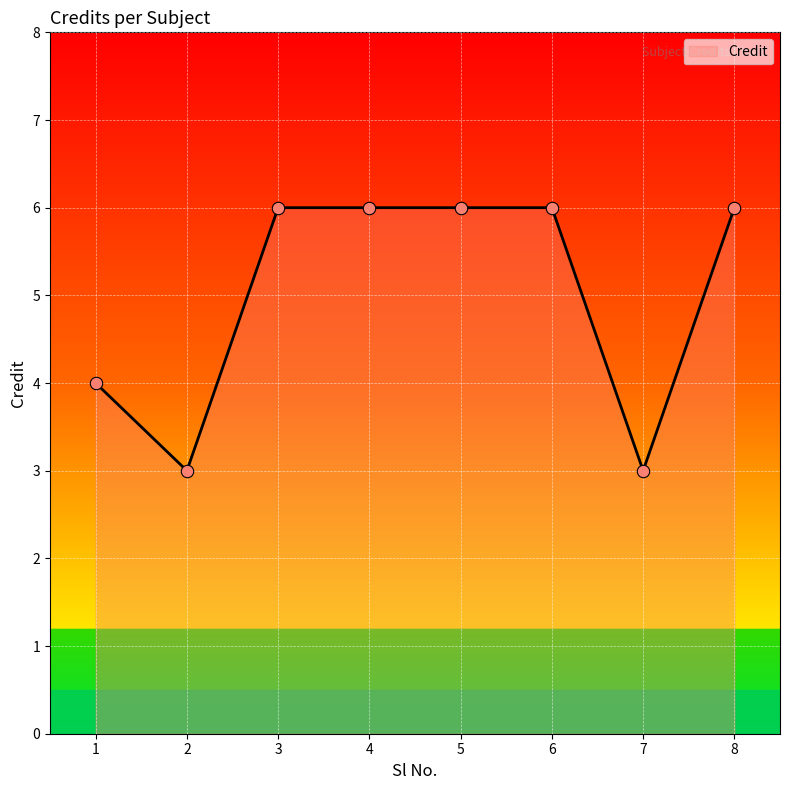

What is the ratio of the value at 4 to the value at 1?

1.5